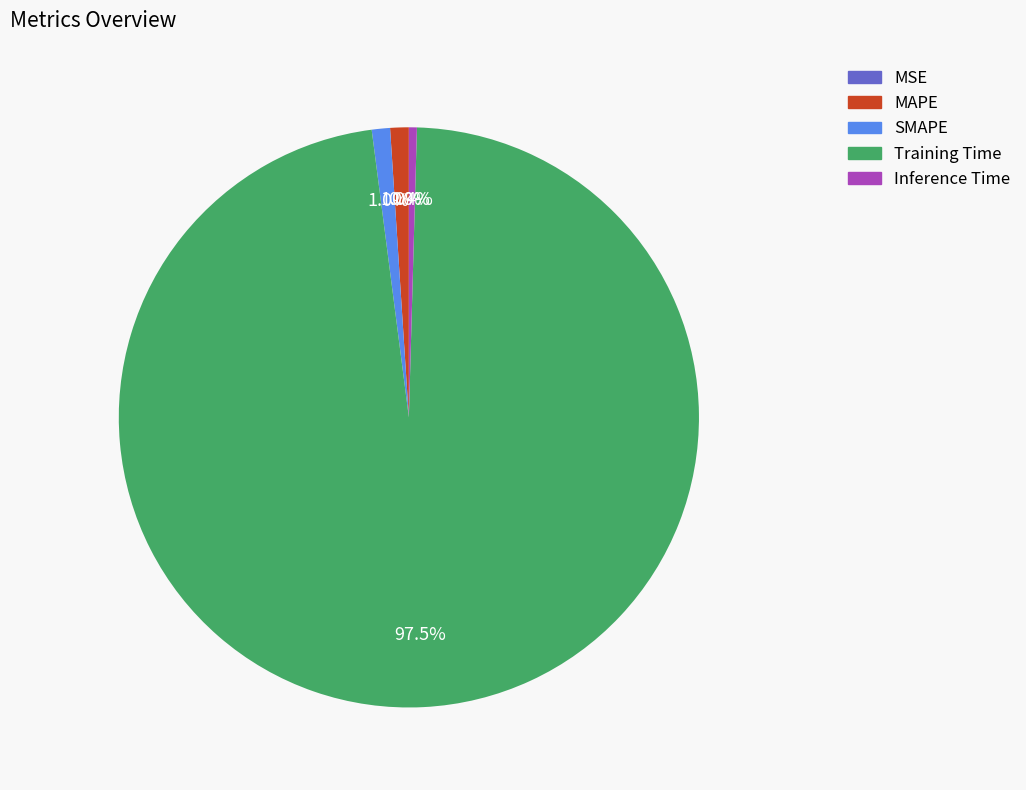

Which slice represents more than half of the pie?

Training Time